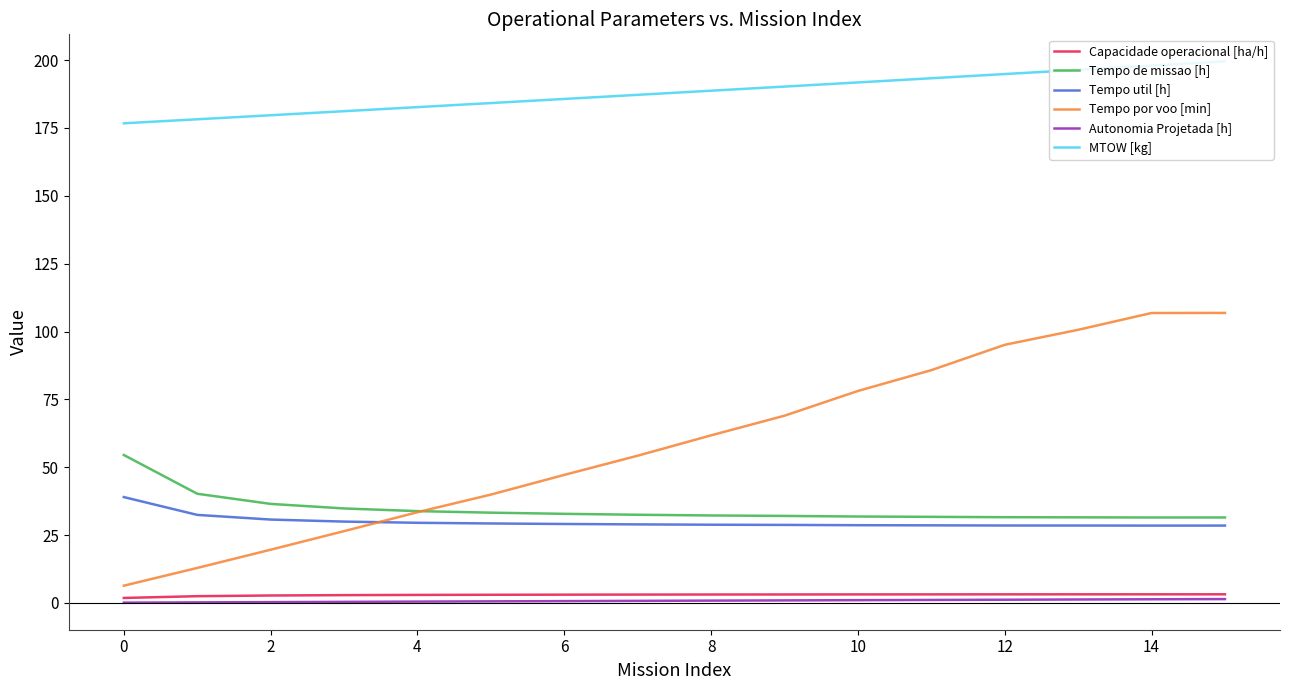

Which series has the widest spread of values?

Tempo por voo [min]